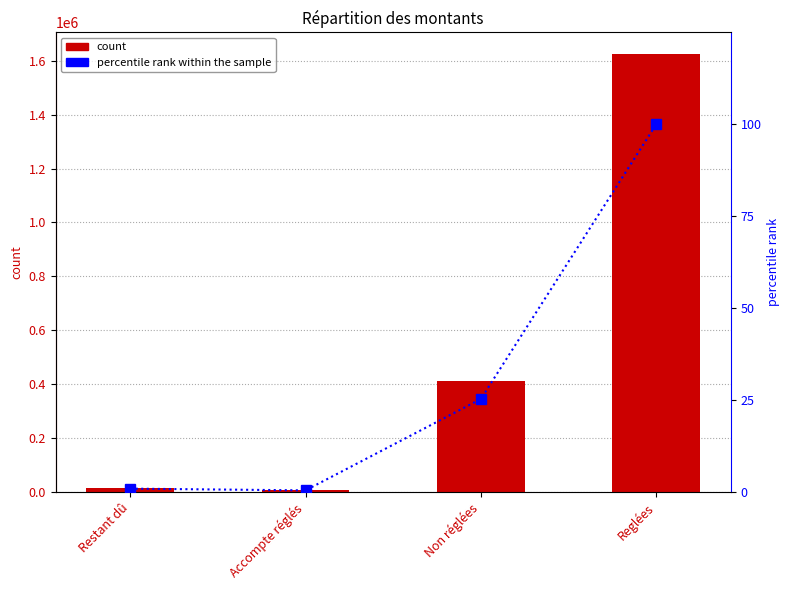

What is the label of the 3rd bar from the right?

Accompte réglés